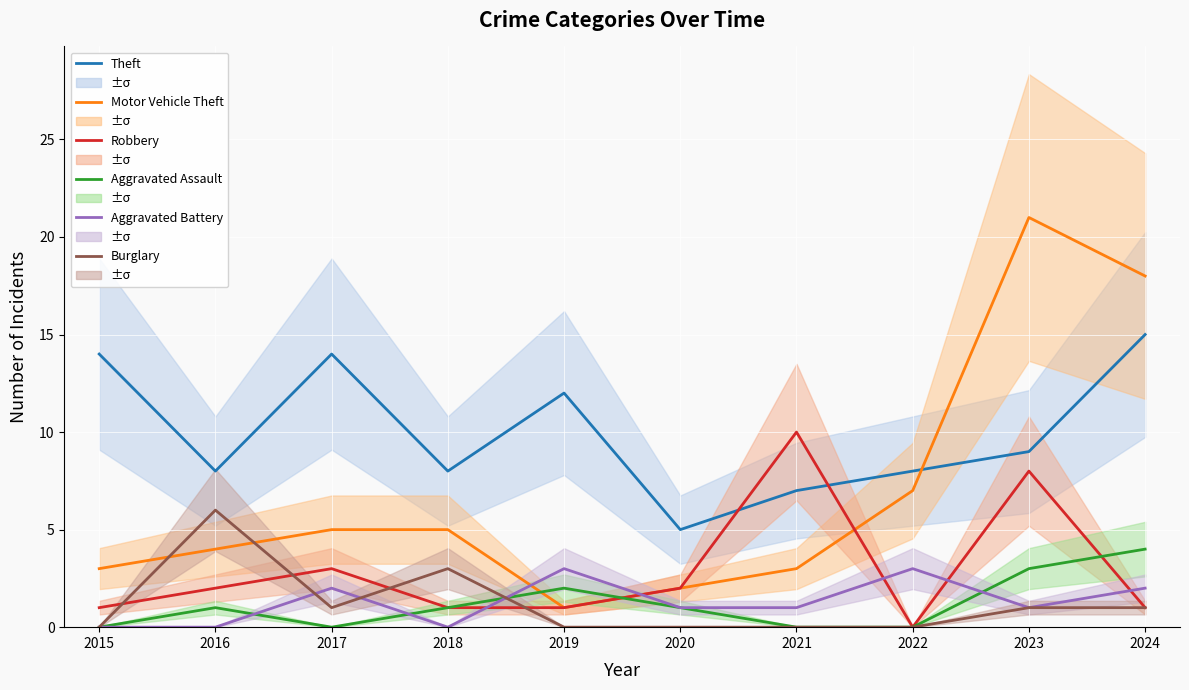

The Aggravated Battery series shows 3 at 2024. True or false?

False